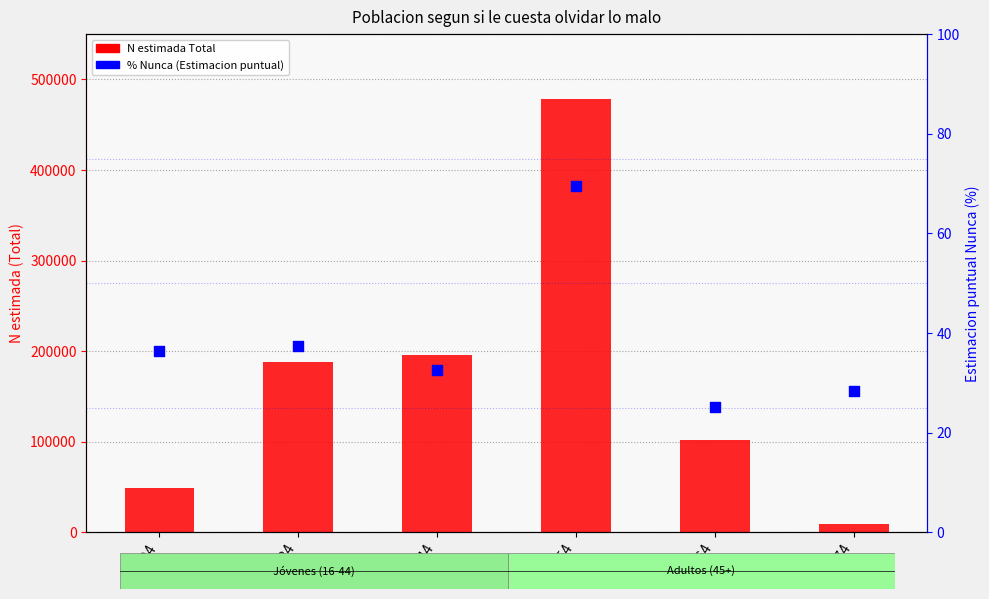

Which series contains the highest Y value?

N estimada Total